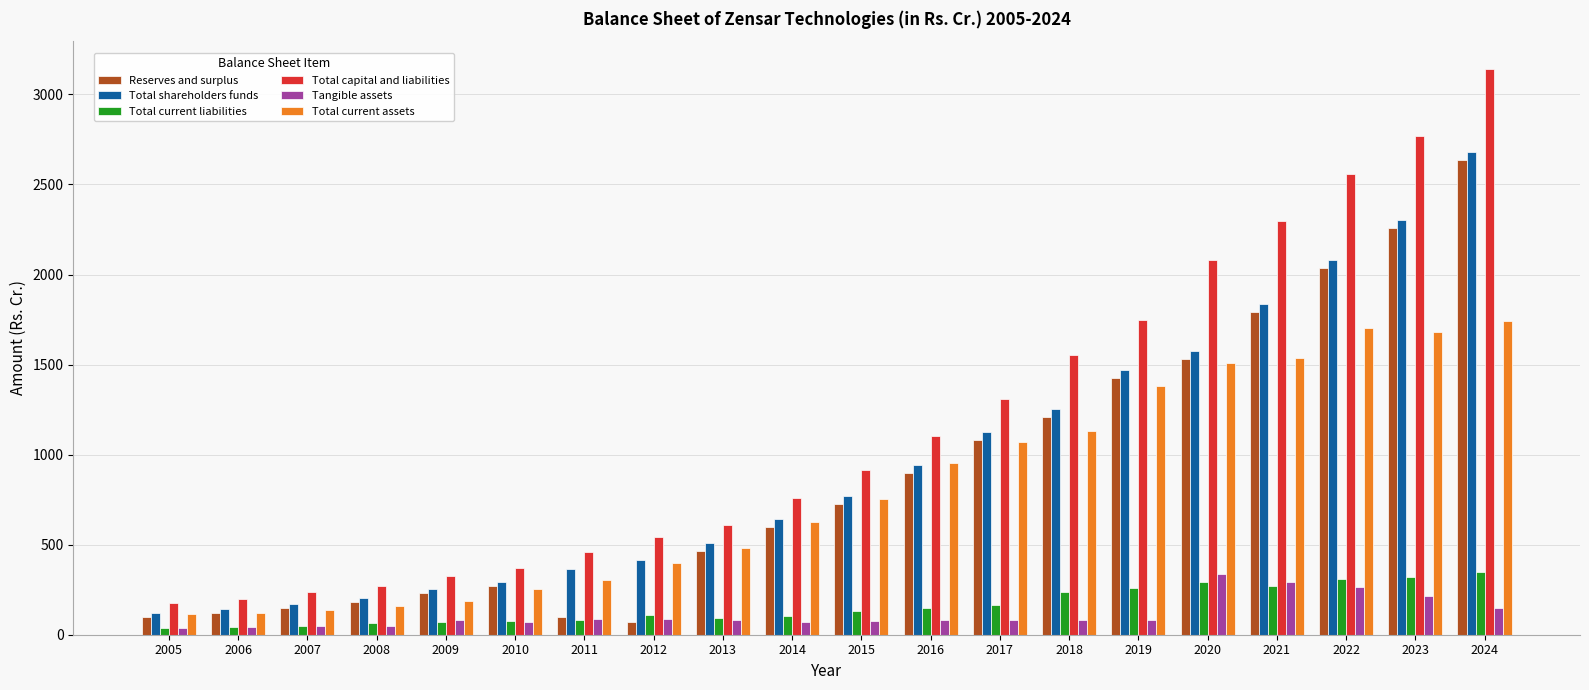

Which series changed the most between 2005 and 2017?

Total capital and liabilities